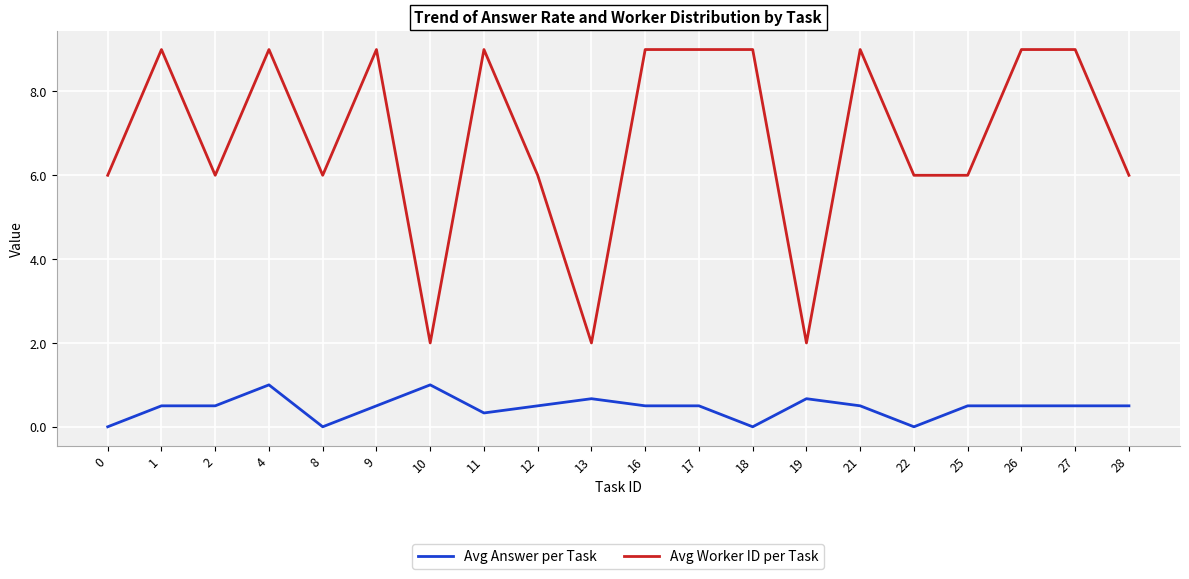

Reading right to left, transcribe all the data shown in this chart.

Avg Answer per Task: 0.5	0.5	0.5	0.5	0.0	0.5	0.7	0.0	0.5	0.5	0.7	0.5	0.3	1.0	0.5	0.0	1.0	0.5	0.5	0.0
Avg Worker ID per Task: 6.0	9.0	9.0	6.0	6.0	9.0	2.0	9.0	9.0	9.0	2.0	6.0	9.0	2.0	9.0	6.0	9.0	6.0	9.0	6.0